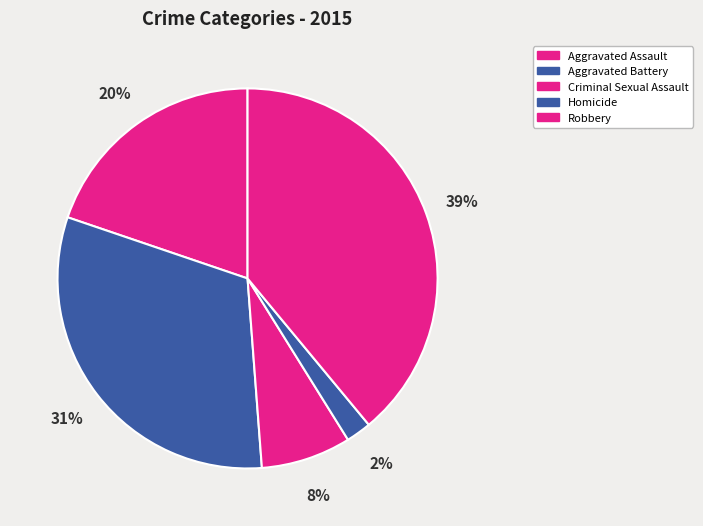

What is the smallest slice in the pie chart?

Homicide